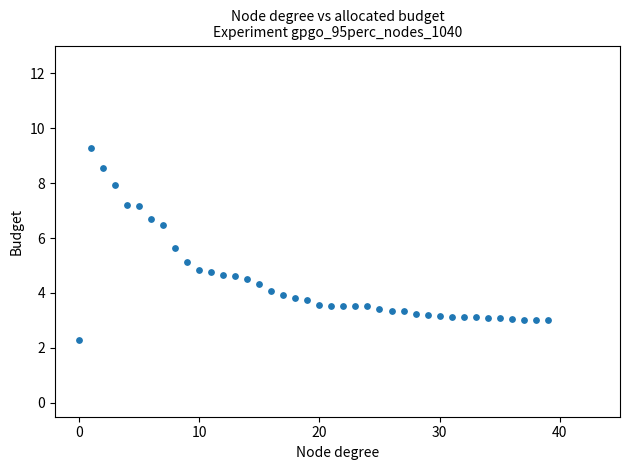

What is the range of Y values (max minus min)?

7.0